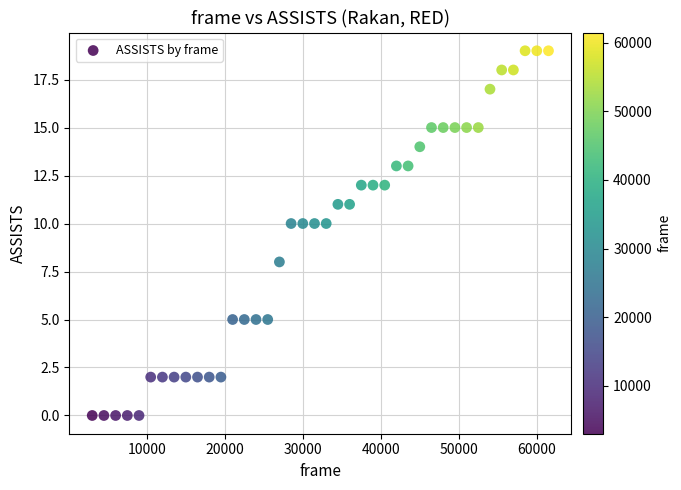

What is the range of Y values (max minus min)?

19